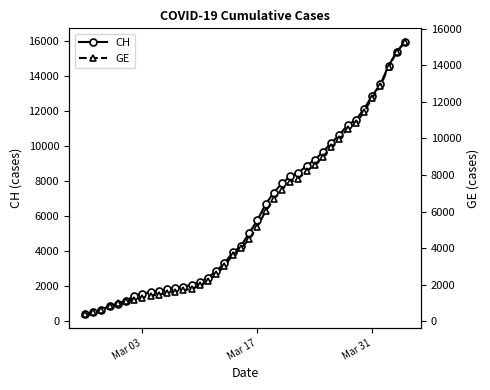

How many data points in CH are above 5012?

19